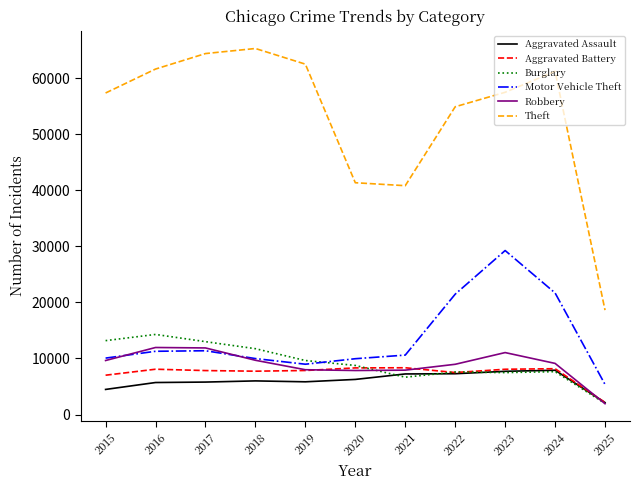

Which series has the widest spread of values?

Theft